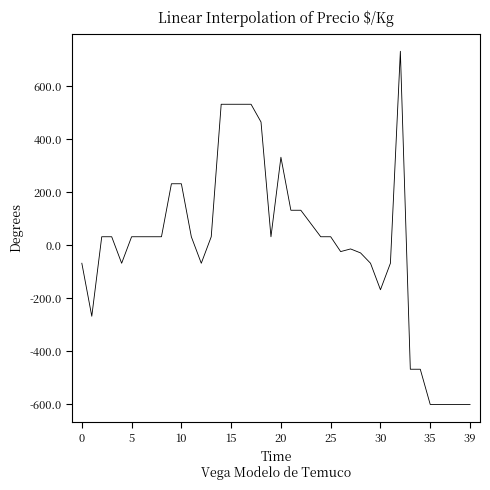

What is the minimum value shown in the chart?

-601.9